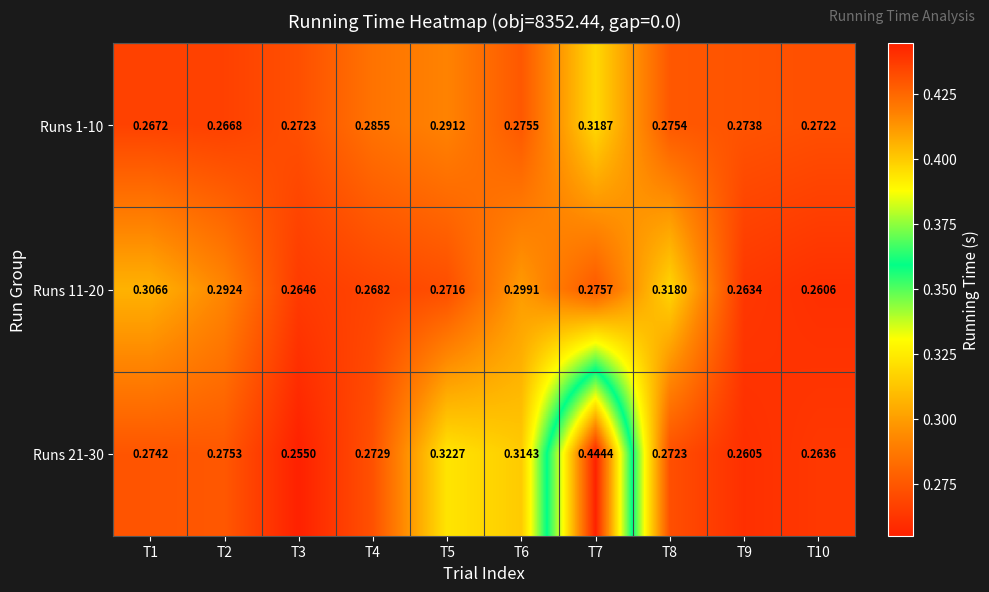

Count the number of categories in the chart.

10